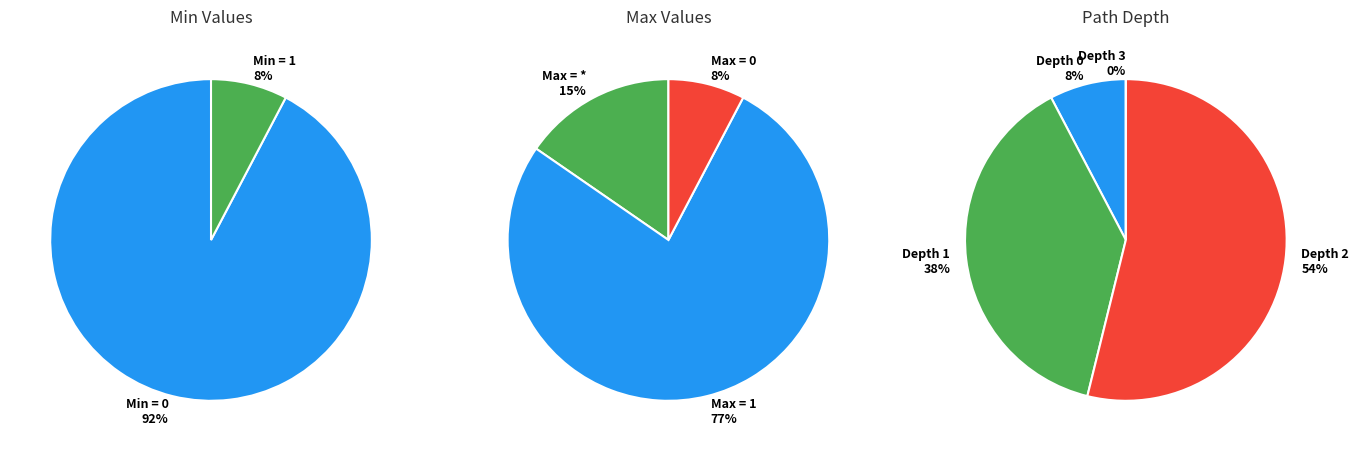

Combined, do 5 and 7 account for over 50%?

No